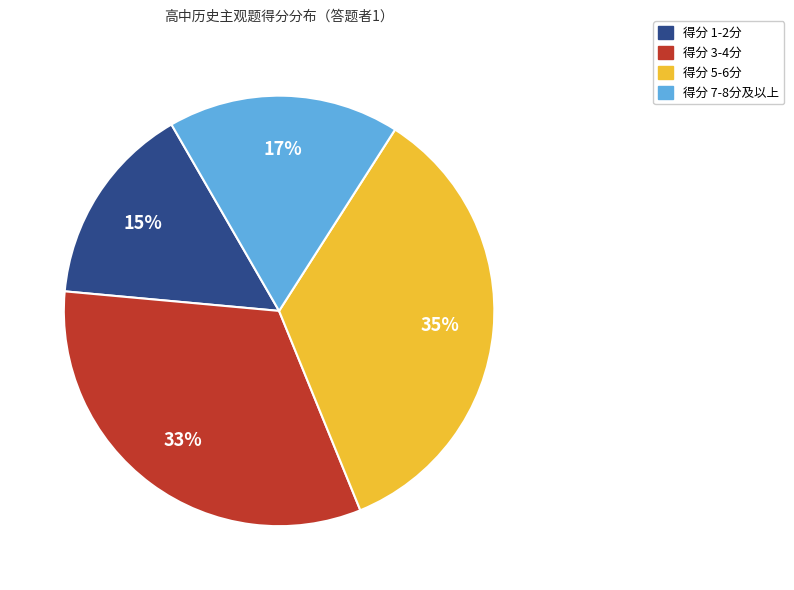

Between 得分 5-6分 and 得分 3-4分, which is larger?

得分 5-6分